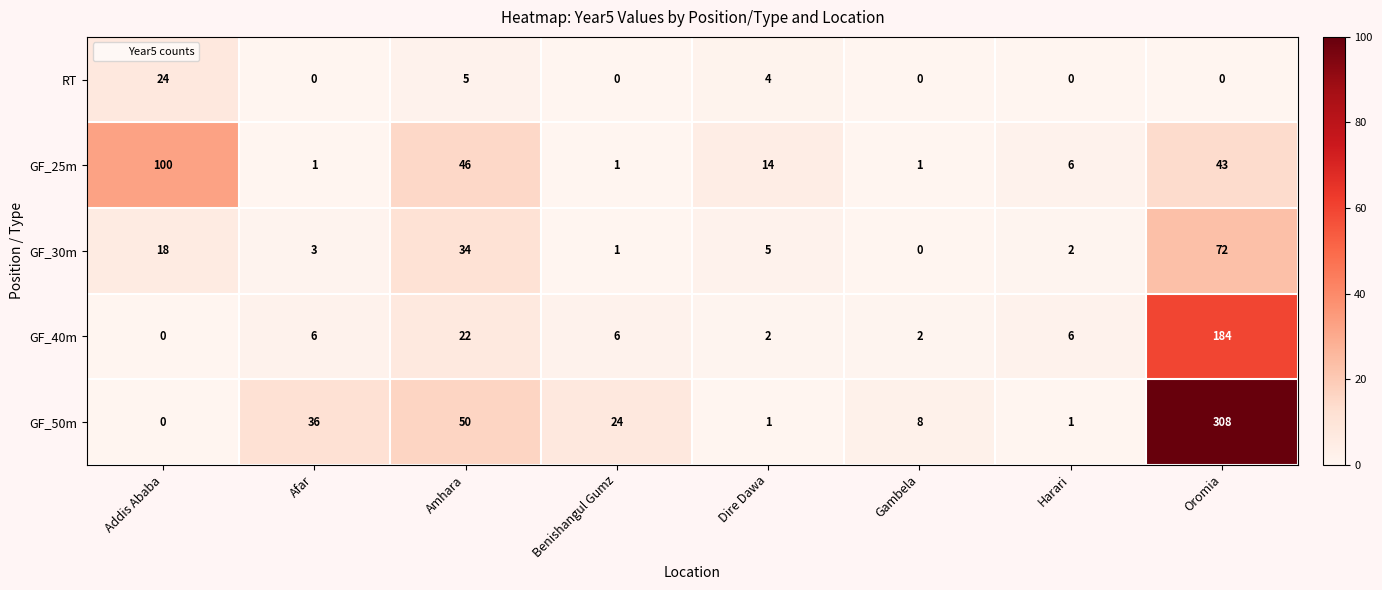

What is the difference between the maximum and minimum values in the GF_40m series?

184